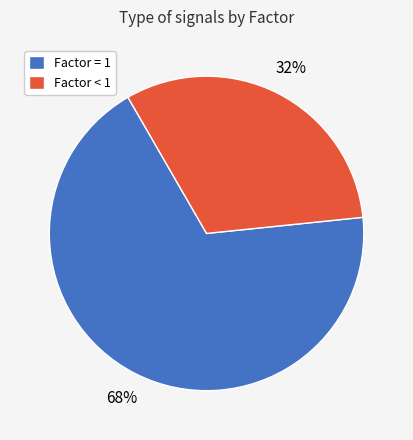

True or false: Factor < 1 accounts for 44% of the total.

False